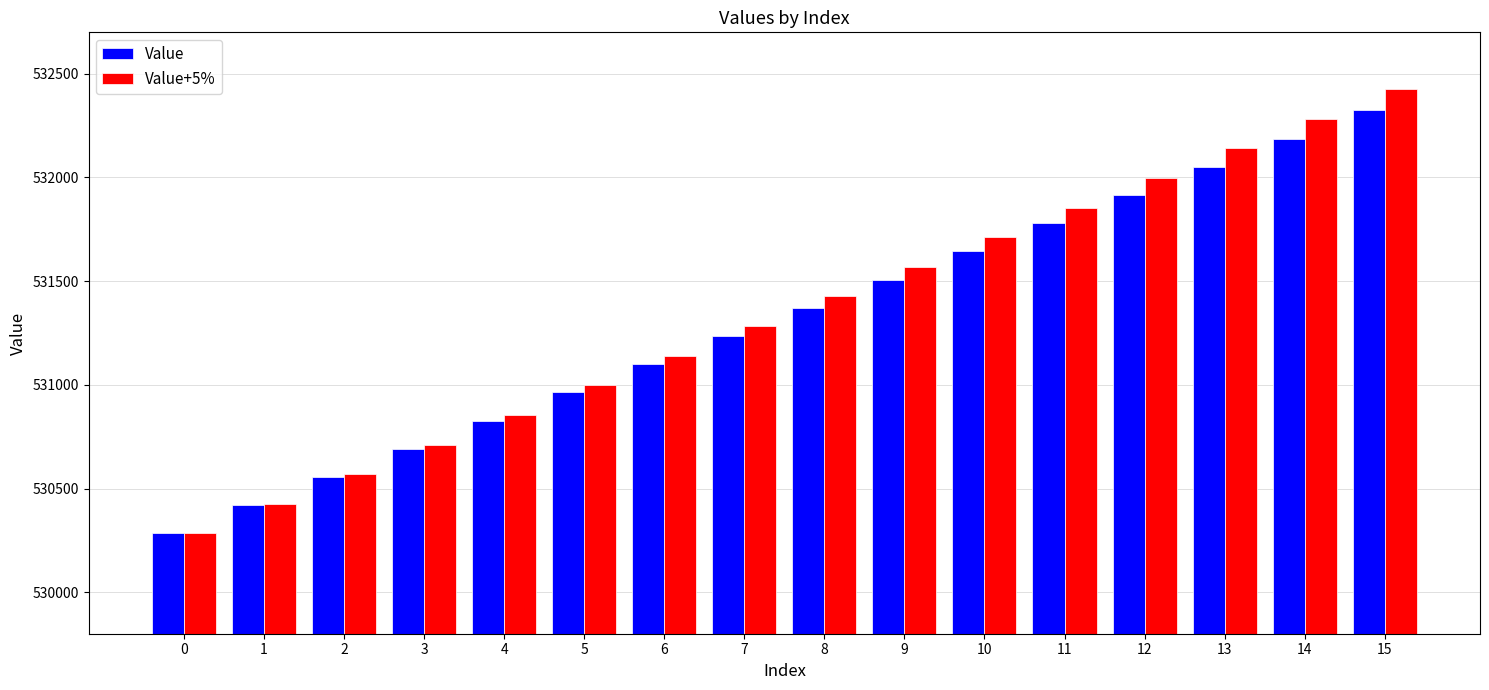

Which series changed the most between 4 and 10?

Value+5%